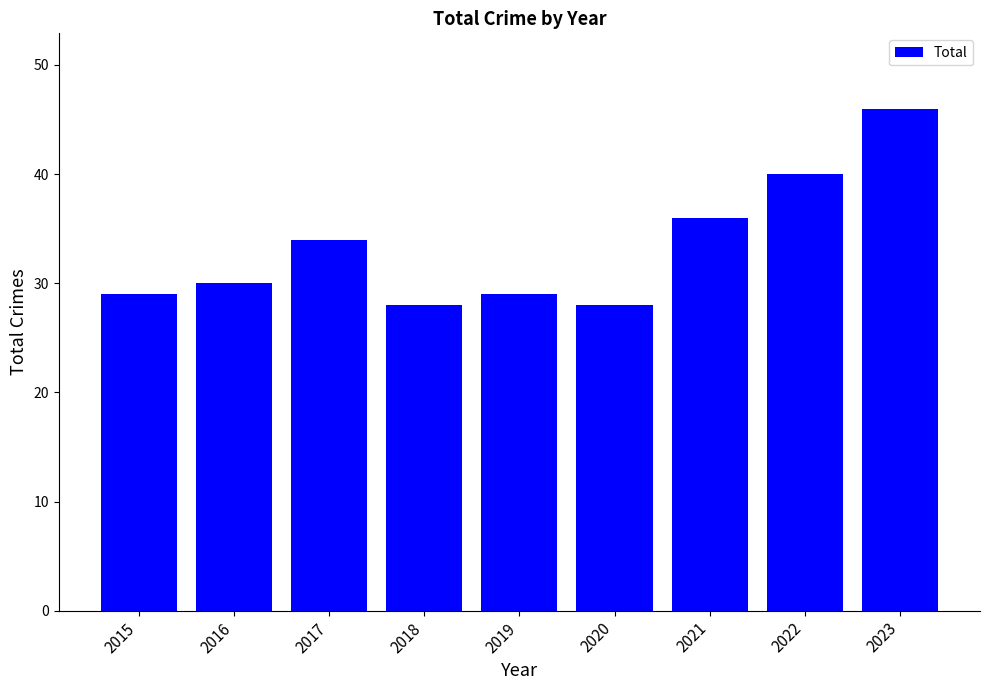

Which label corresponds to the largest value in the chart?

2023